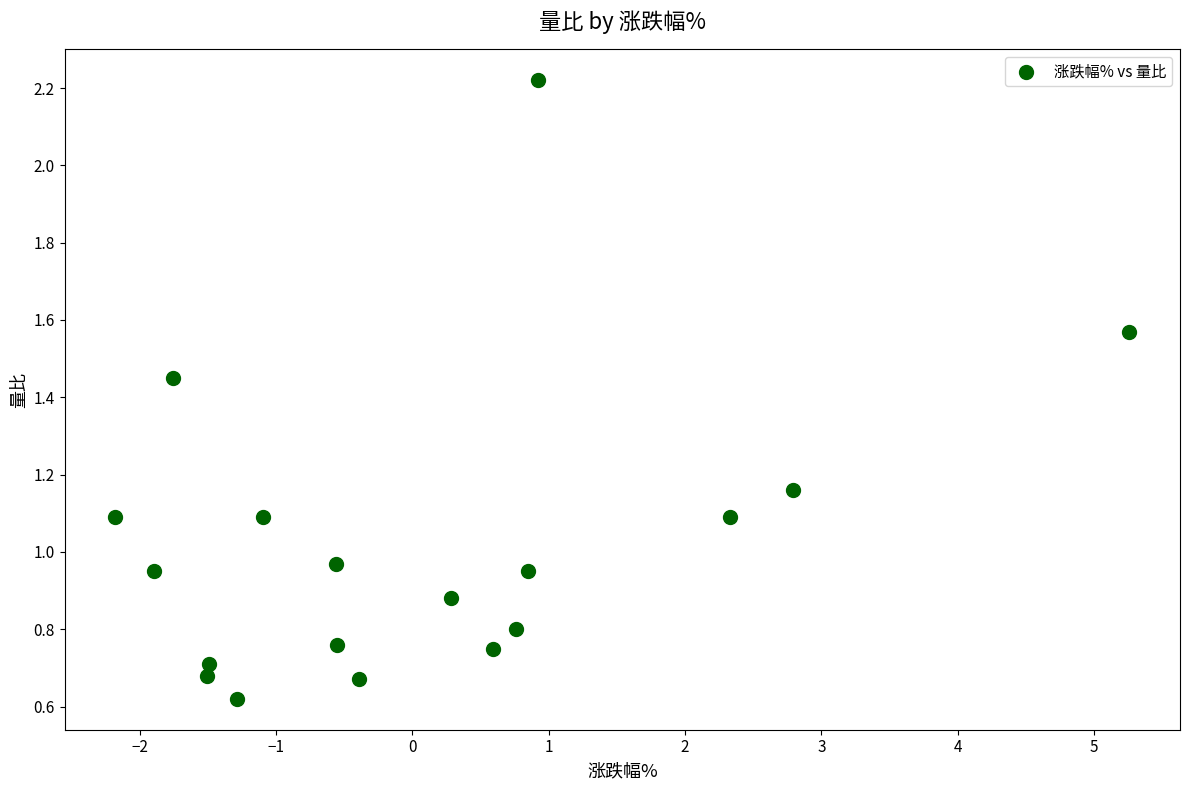

What is the range of X values (max minus min)?

7.4